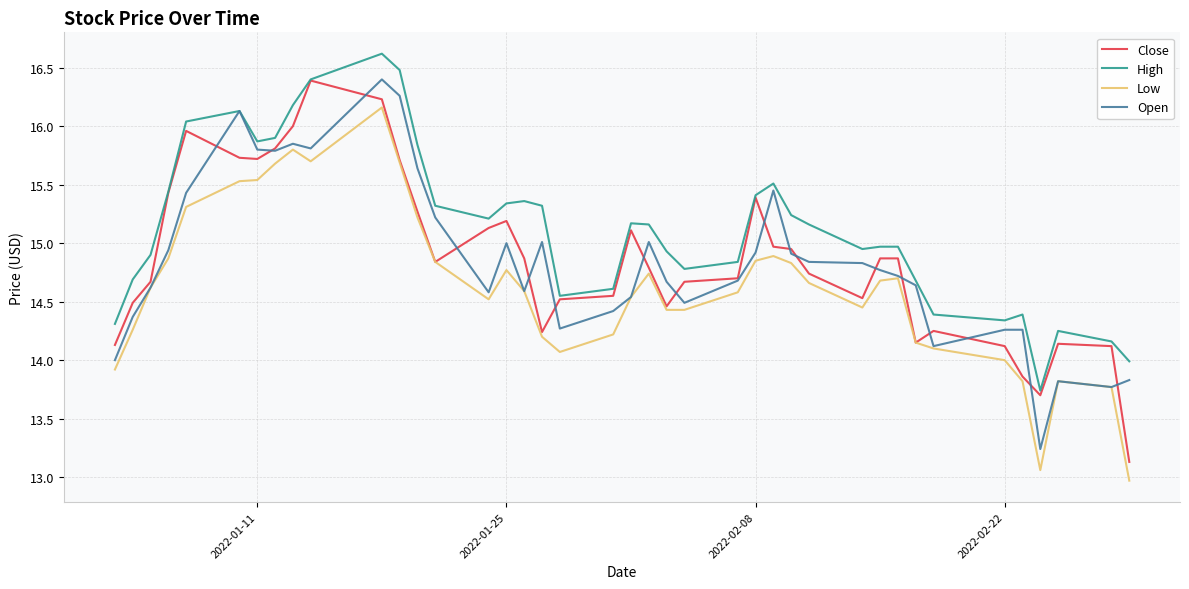

At how many categories does at least one series exceed 15?

21